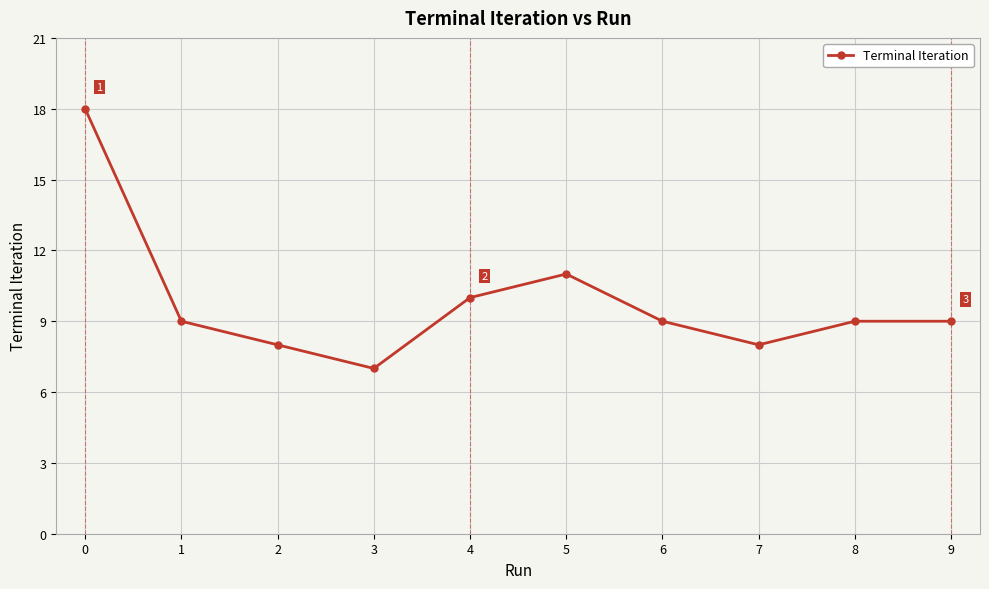

Reading left to right, transcribe all the data shown in this chart.

18	9	8	7	10	11	9	8	9	9